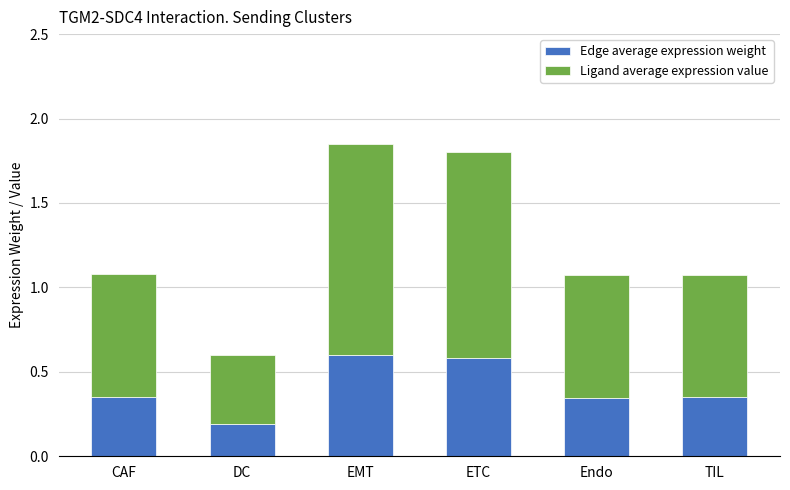

At which category is the sum across all series the highest?

EMT